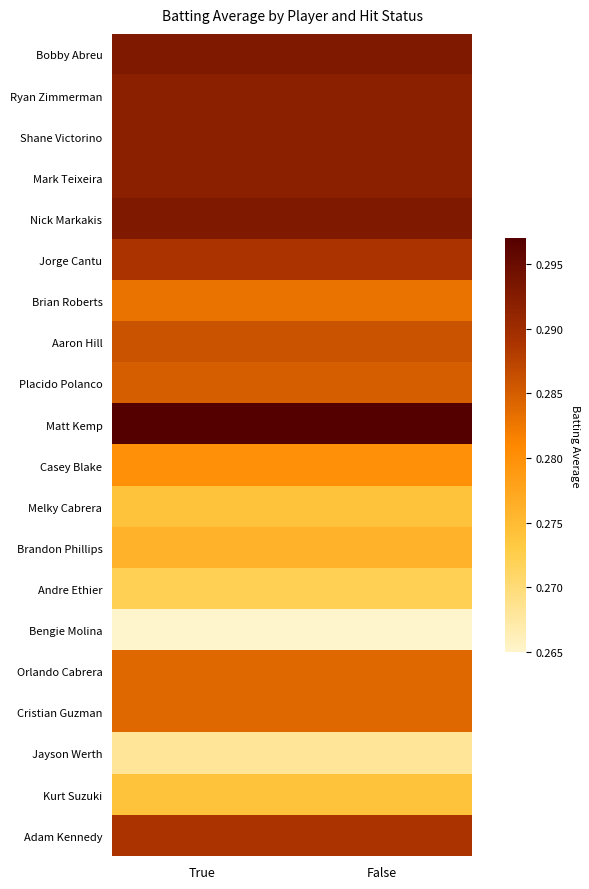

List the series in order of their peak value, lowest first.

Bengie Molina, Jayson Werth, Andre Ethier, Melky Cabrera, Kurt Suzuki, Brandon Phillips, Casey Blake, Brian Roberts, Orlando Cabrera, Cristian Guzman, Placido Polanco, Aaron Hill, Jorge Cantu, Adam Kennedy, Ryan Zimmerman, Shane Victorino, Mark Teixeira, Bobby Abreu, Nick Markakis, Matt Kemp